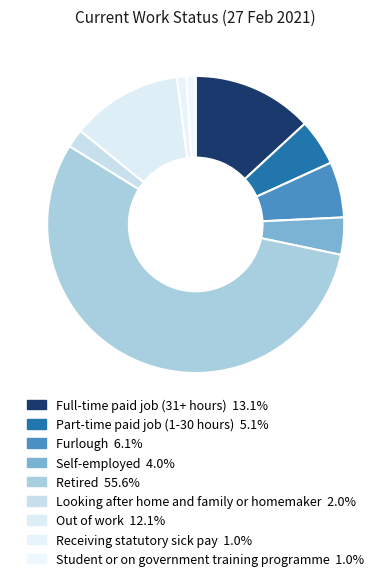

What is the ratio of the value at Looking after home and family or homemaker to the value at Self-employed?

0.5